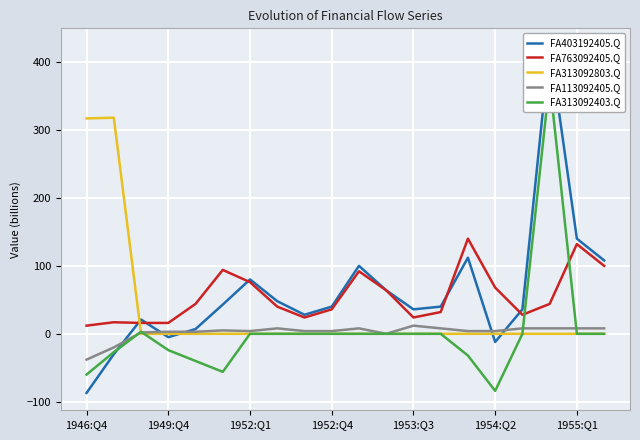

List the series in order of their peak value, highest first.

FA403192405.Q, FA313092403.Q, FA313092803.Q, FA763092405.Q, FA113092405.Q